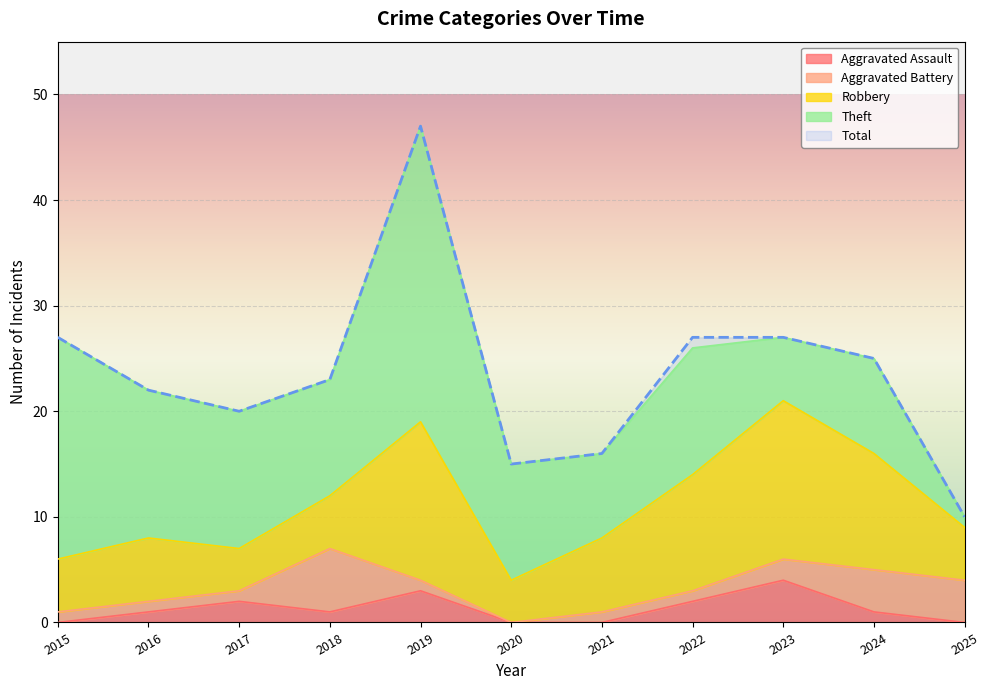

Rank the series by their maximum value, from lowest to highest.

Aggravated Assault, Aggravated Battery, Robbery, Theft, Total